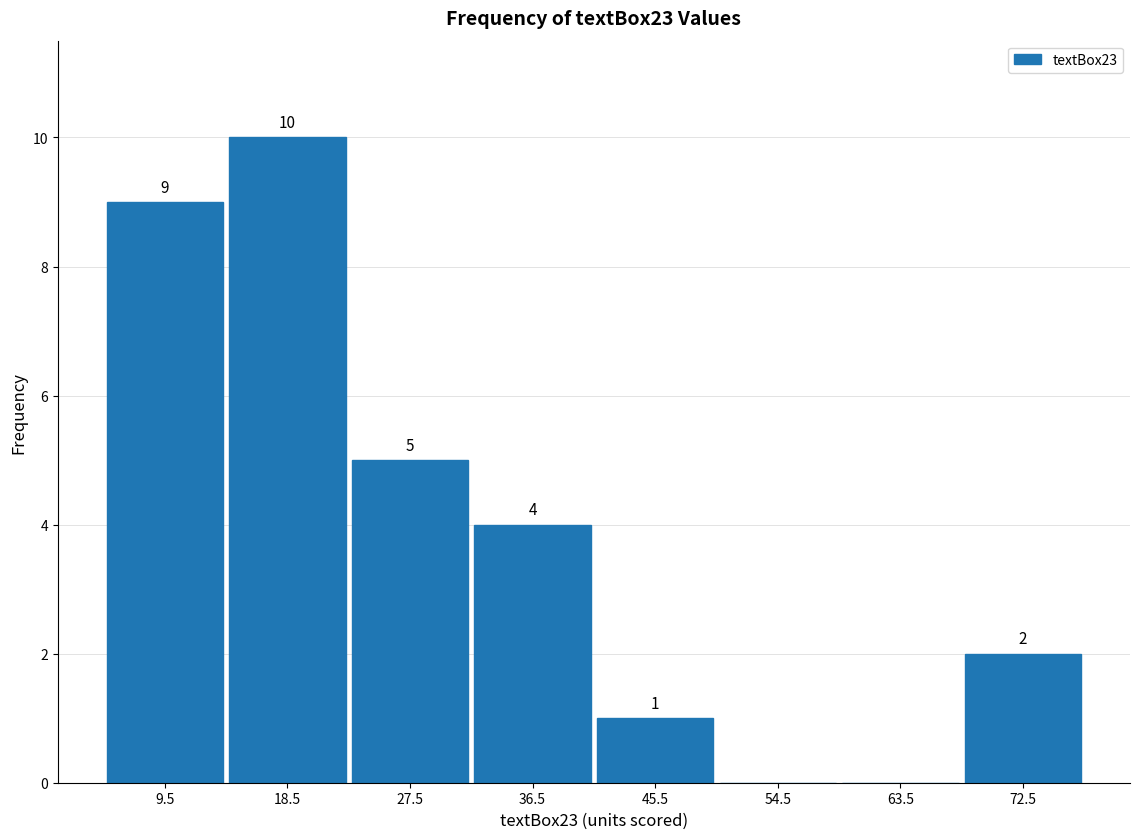

Over which range of the x-axis is the bar tallest?

14 to 23